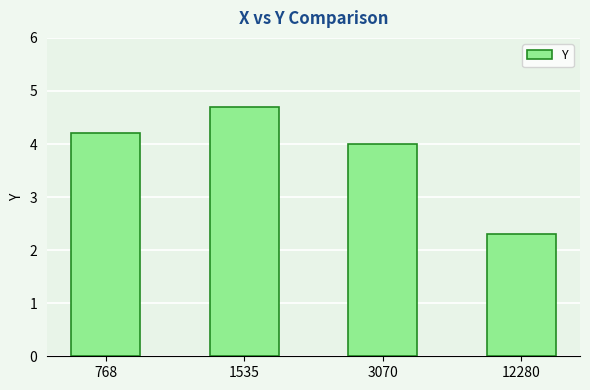

Reading right to left, extract all data points from this chart.

2.3	4.0	4.7	4.2